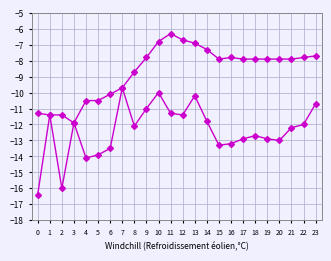

Rank the categories by feelsLikeTemperature value from lowest to highest.

0, 2, 4, 5, 6, 15, 16, 20, 17, 19, 18, 21, 8, 22, 3, 14, 1, 12, 11, 9, 23, 13, 10, 7